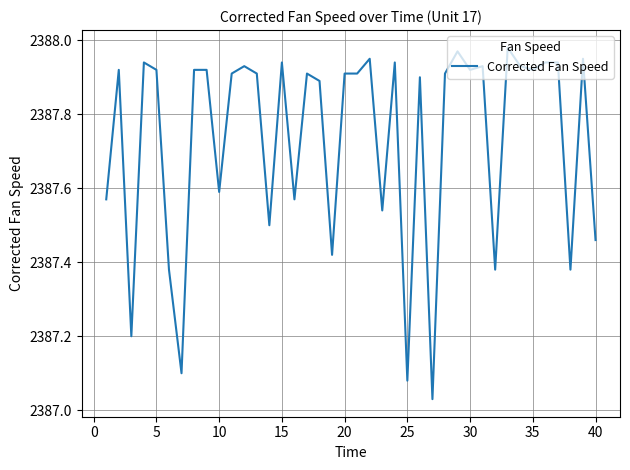

How many distinct data groups are displayed?

1